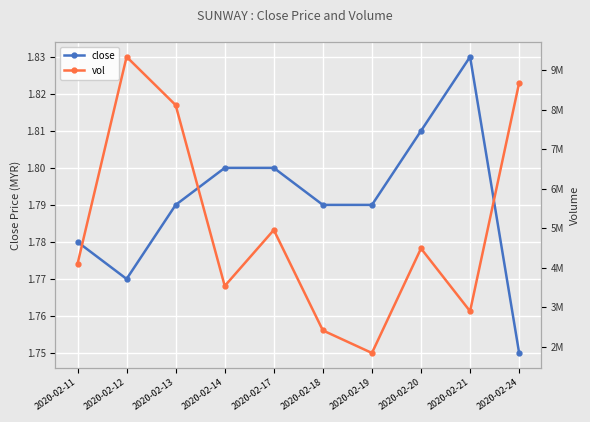

Which series changed the most between 2020-02-17 and 2020-02-19?

vol